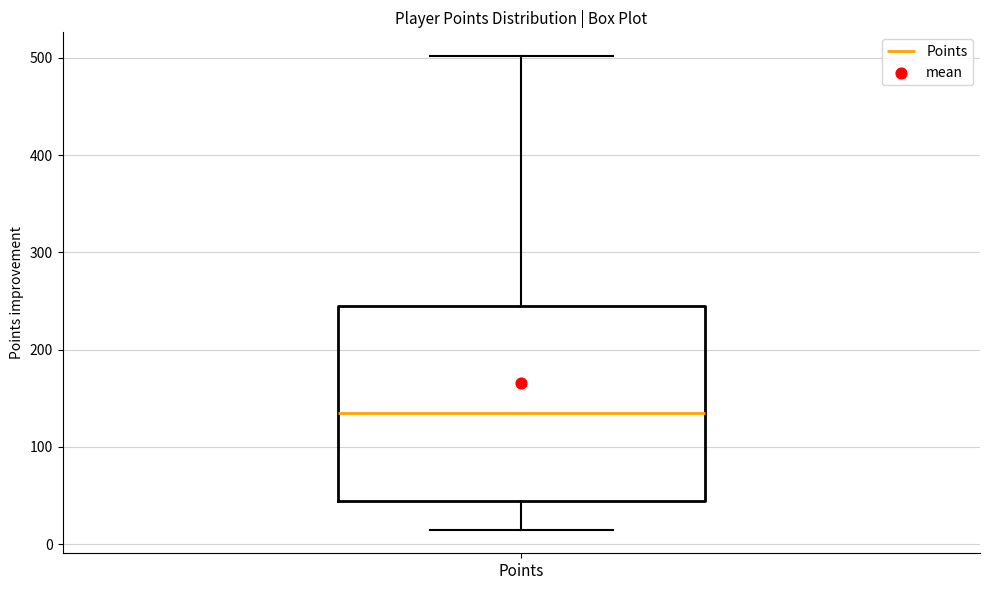

Where does the lower whisker of the box for Points end on the y-axis? The values are not printed on the chart, so give them approximately, as read against the axis.

20